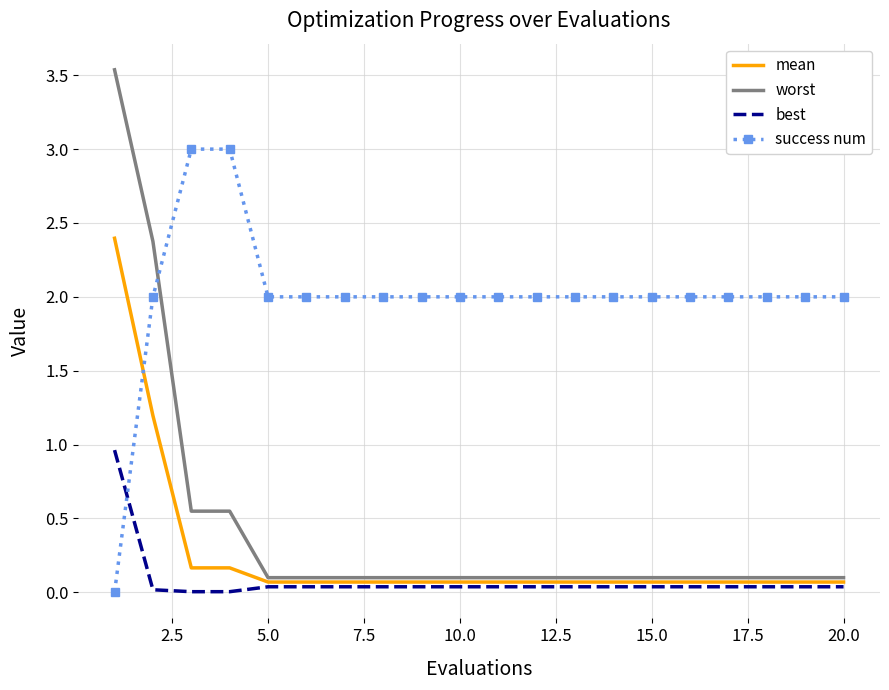

What is the maximum value shown in the chart?

3.5